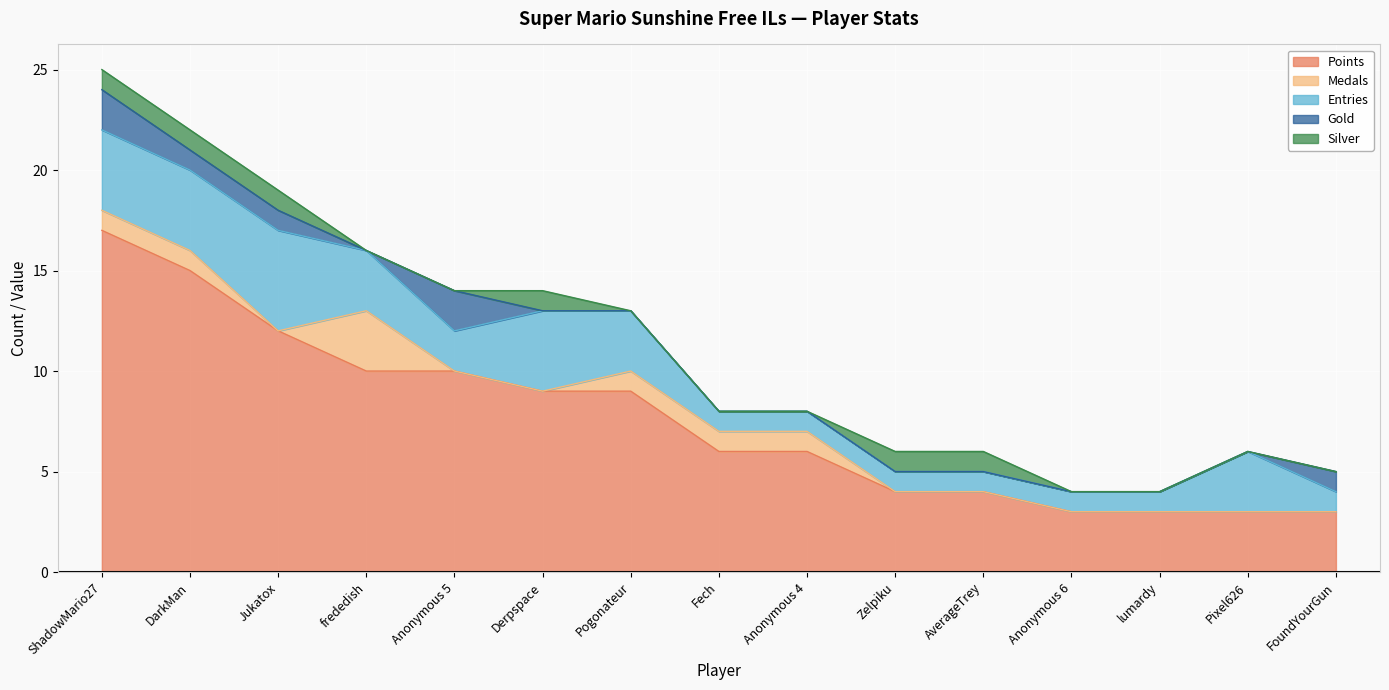

What is the average value of the Points series?

8